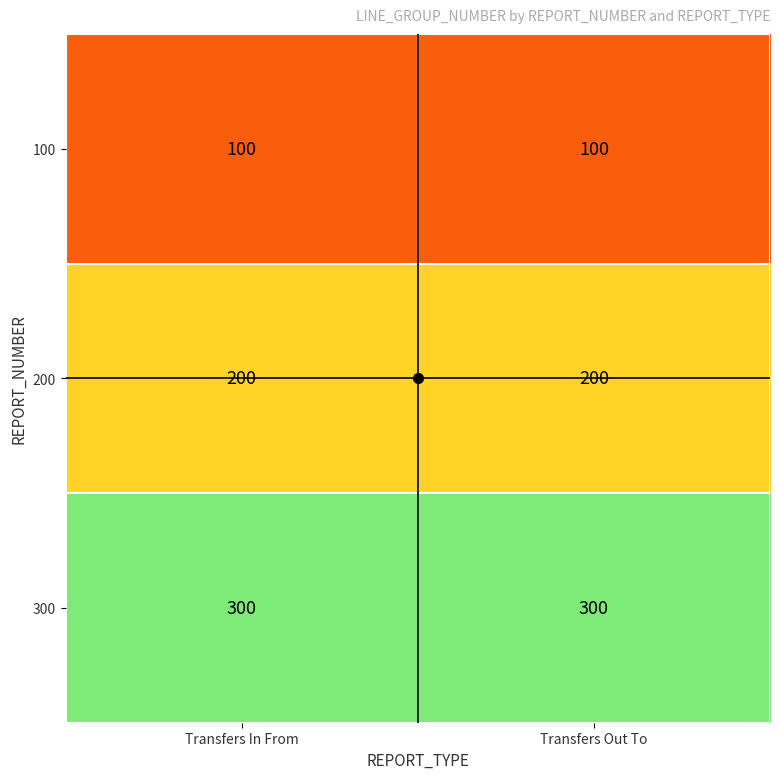

What is the difference between the highest and lowest values at Transfers In From?

200